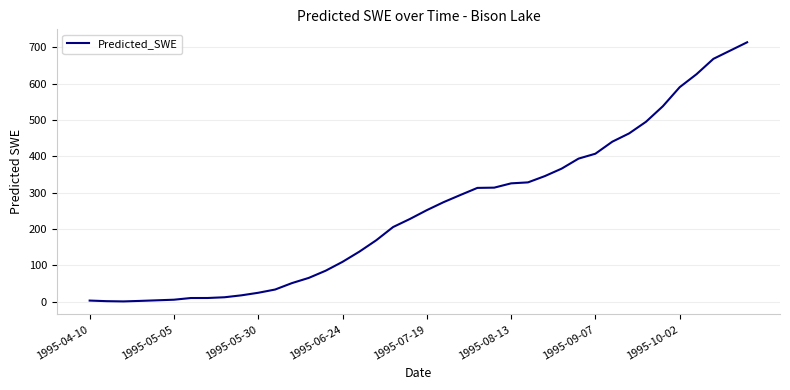

What is the greatest value displayed?

713.6